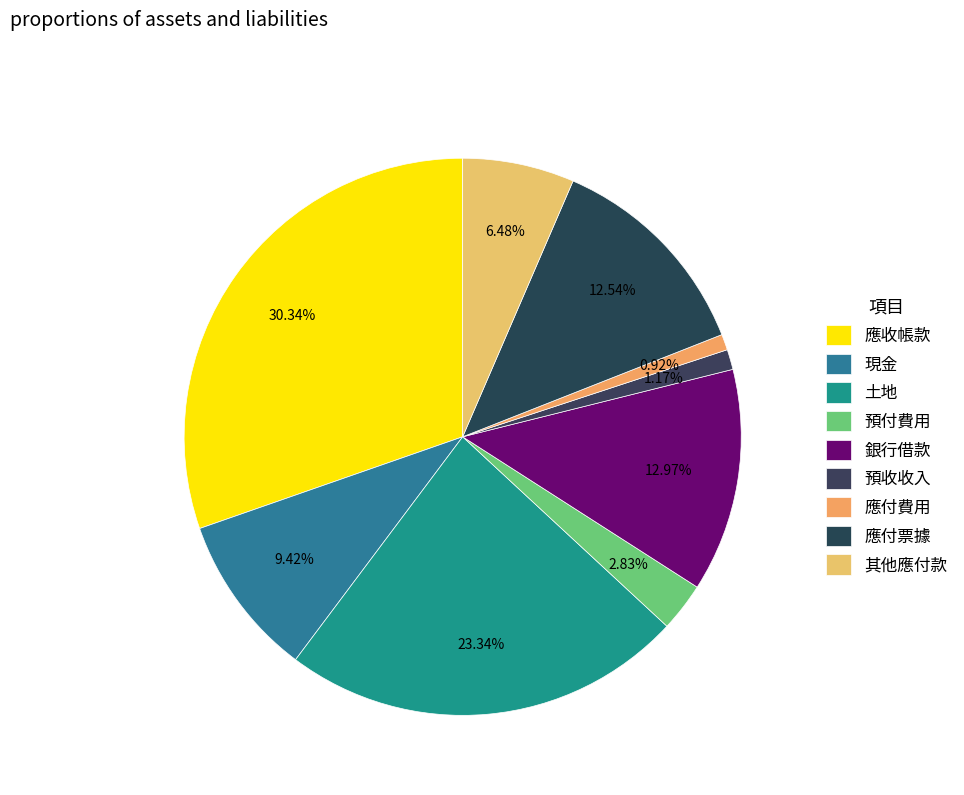

Which category has the smallest portion of the pie?

應付費用